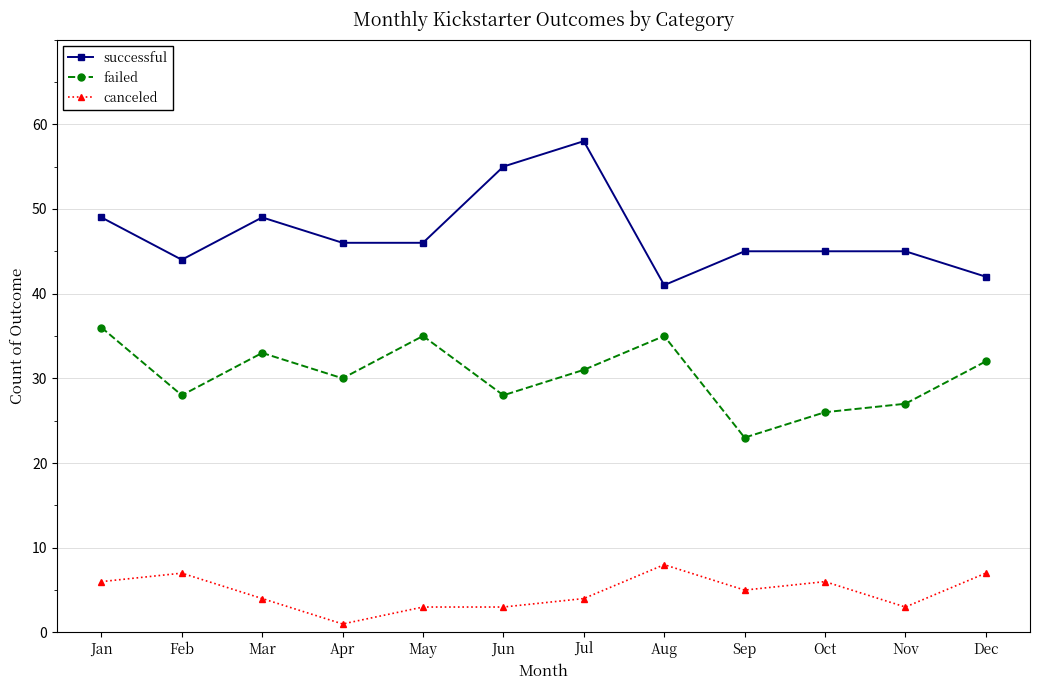

At which category does failed reach its first local peak?

Mar